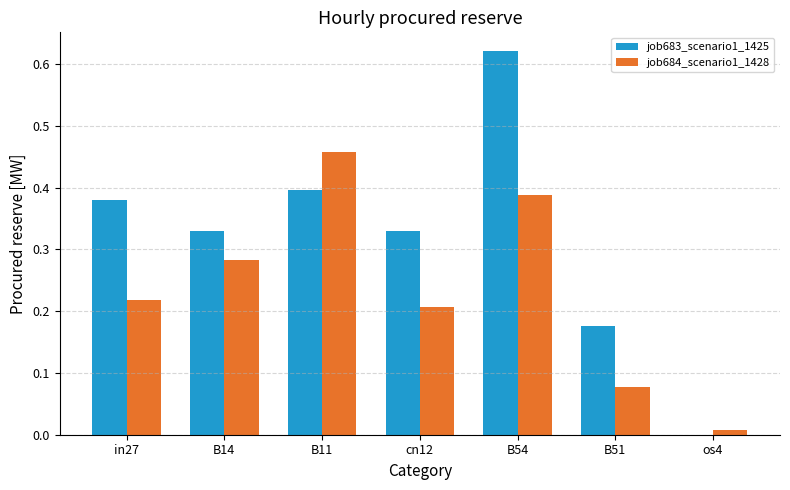

What is the sum of all job683_scenario1_1425 values?

2.2